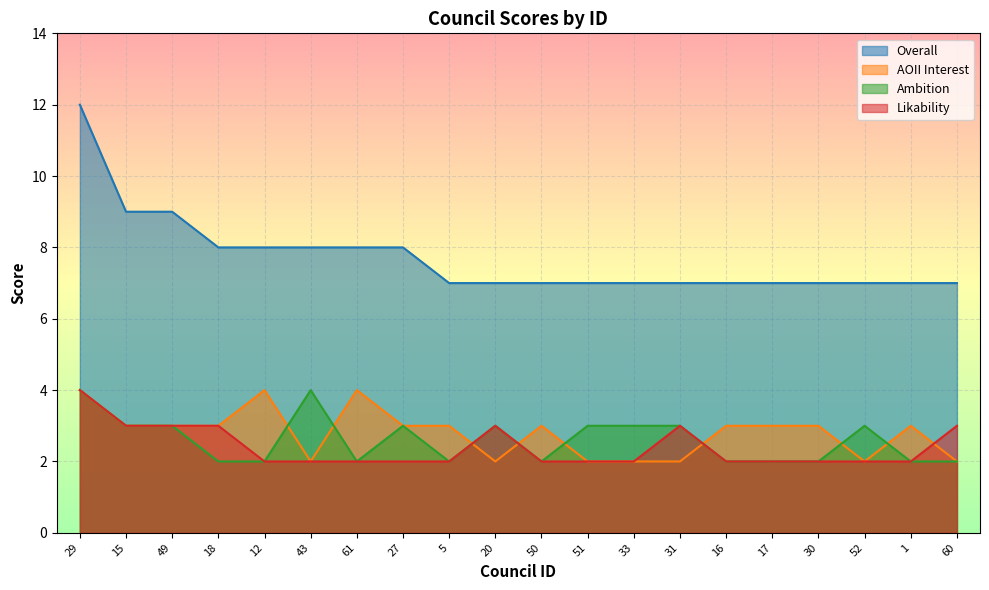

Read the Overall value at 43.

8